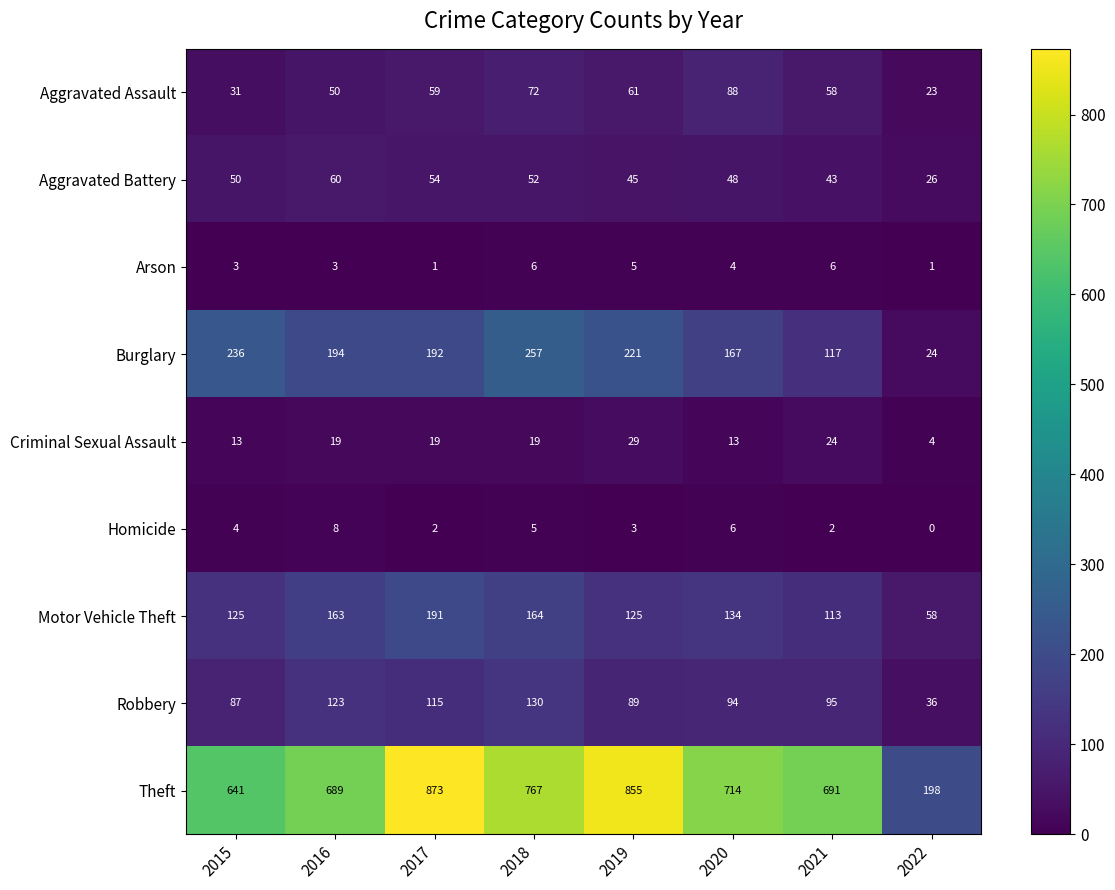

Is it true that Motor Vehicle Theft equals 164 at 2018?

True